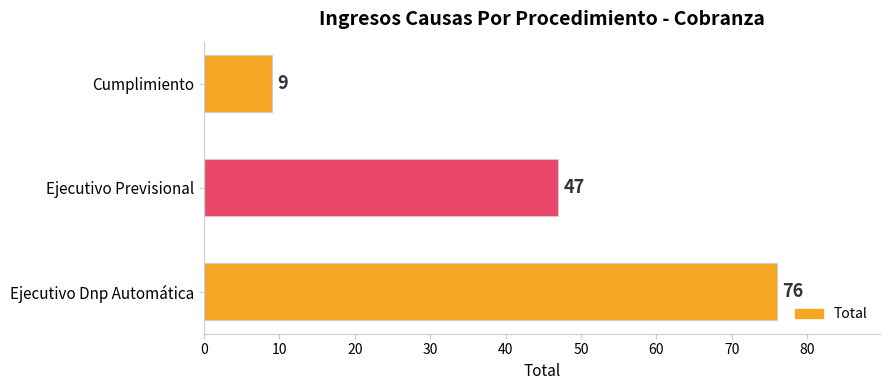

Which label corresponds to the smallest value in the chart?

Cumplimiento